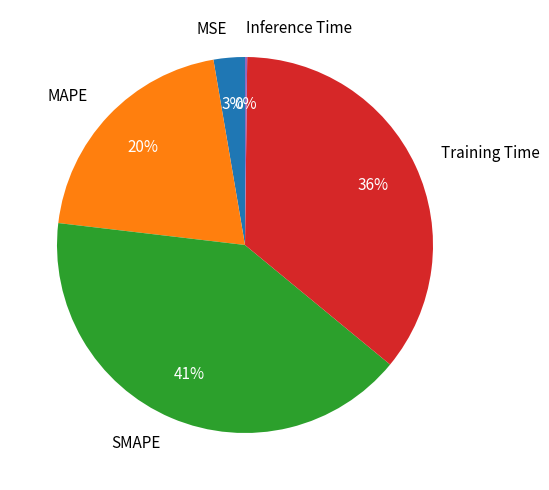

To the nearest percent, what is the average slice percentage?

20%